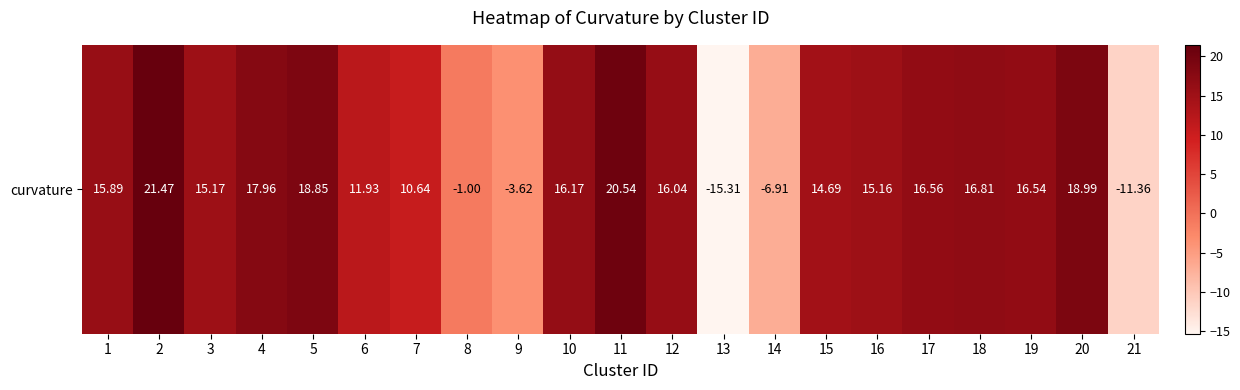

Reading right to left, transcribe all the data shown in this chart.

-11.4	19.0	16.5	16.8	16.6	15.2	14.7	-6.9	-15.3	16.0	20.5	16.2	-3.6	-1.0	10.6	11.9	18.9	18.0	15.2	21.5	15.9